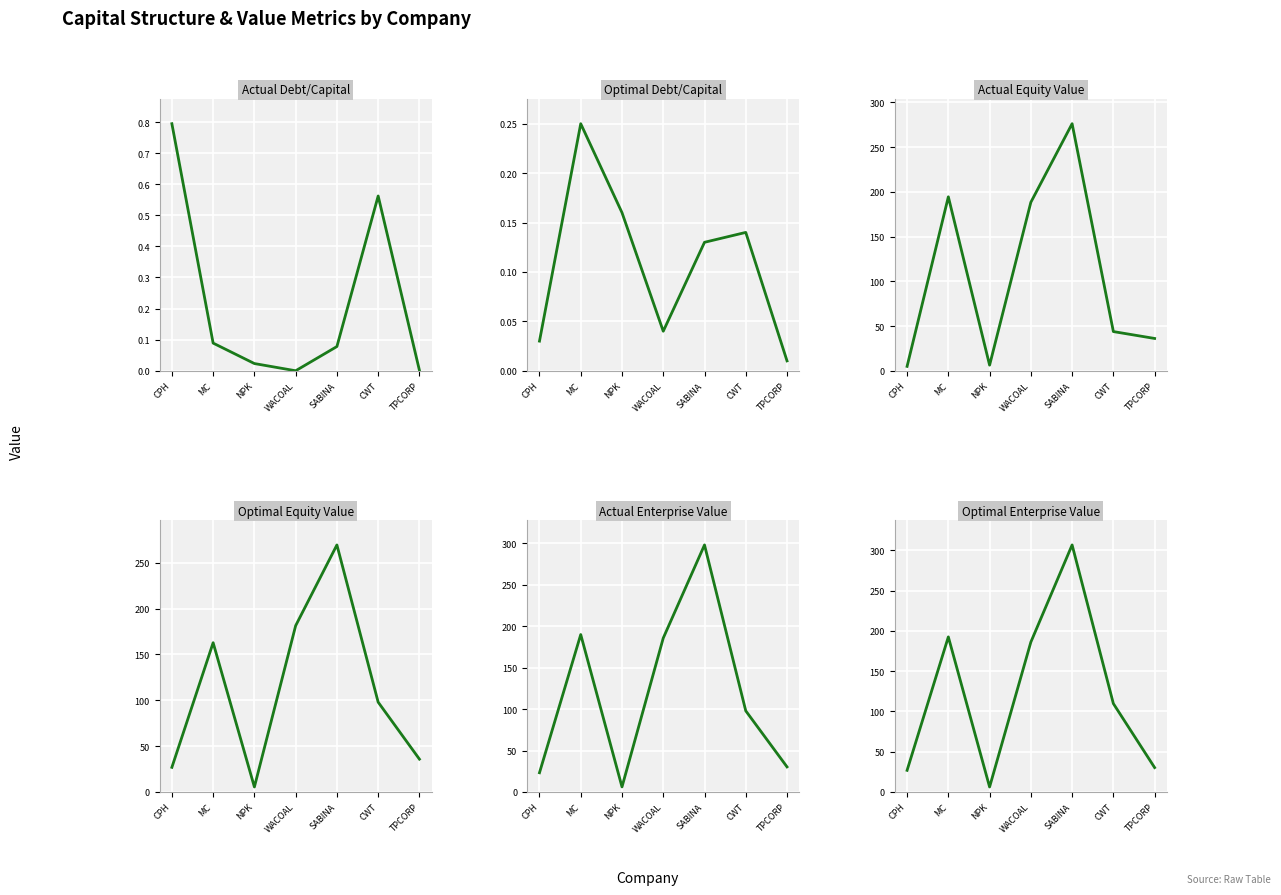

What is the sum of the optimal_debt_capital values at MC and SABINA?

0.4